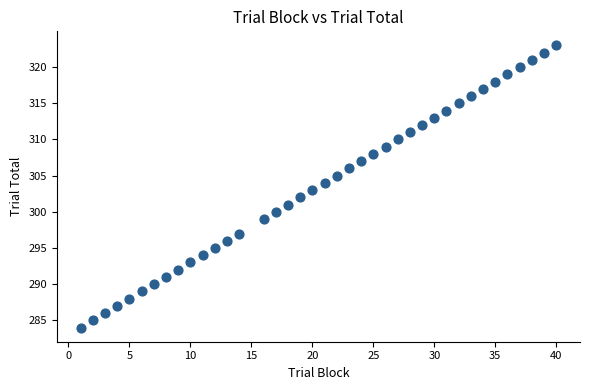

What is the range of Y values (max minus min)?

39